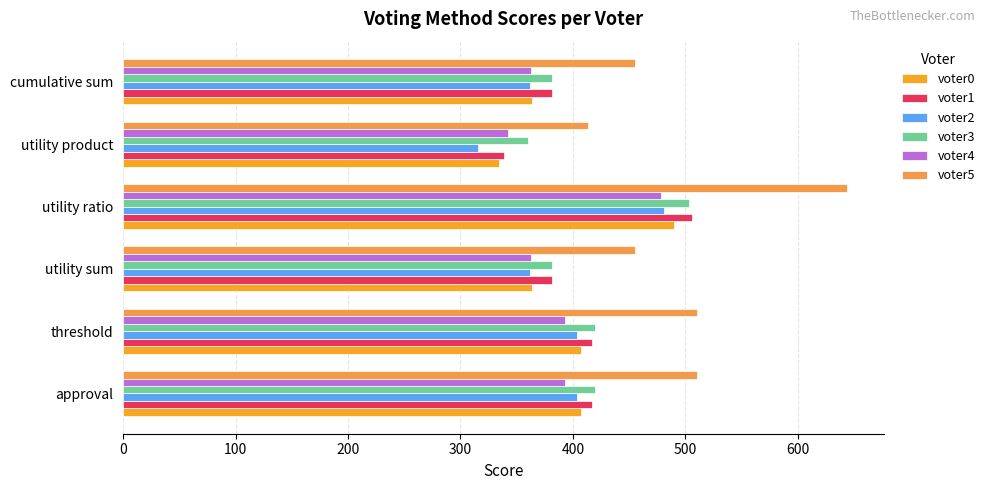

Which series has the largest total across all categories?

voter5